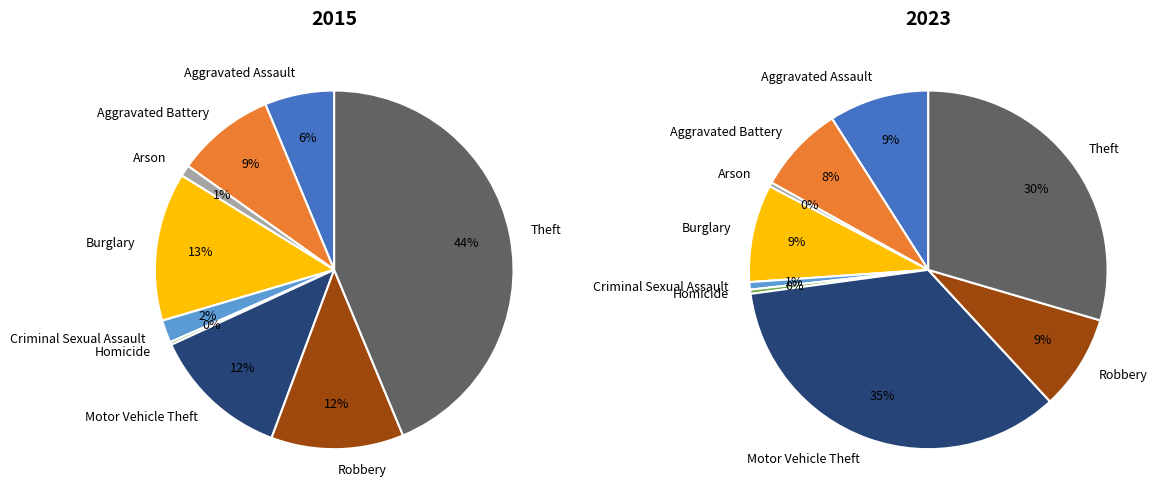

To the nearest percent, what percentage of the pie is Aggravated Battery?

9%